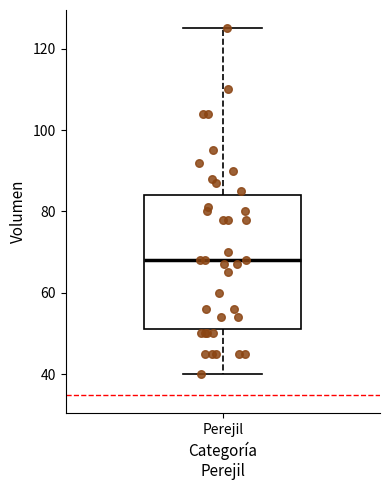

Transcribe this box plot: give where the median line is, the range the box spans, and where the two whiskers end, as read against the y-axis. The values are not printed on the chart, so give them approximately, as read against the axis.

median 68, box 52 to 84, whiskers 40 to 126